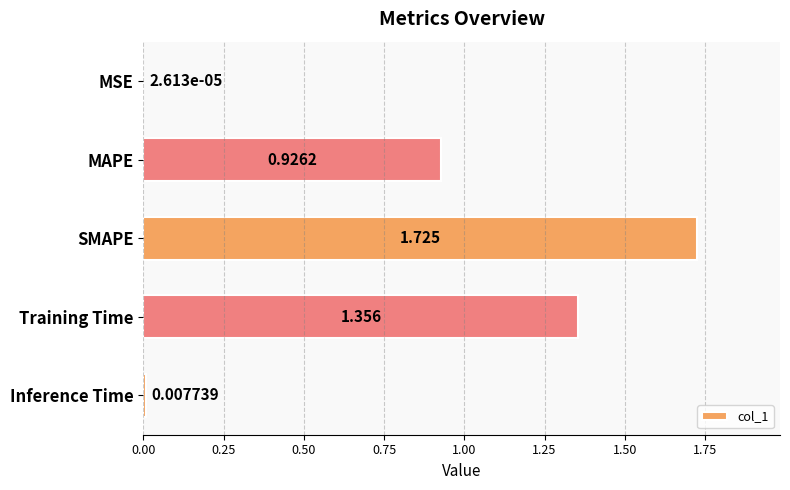

How many categories are shown in the chart?

5